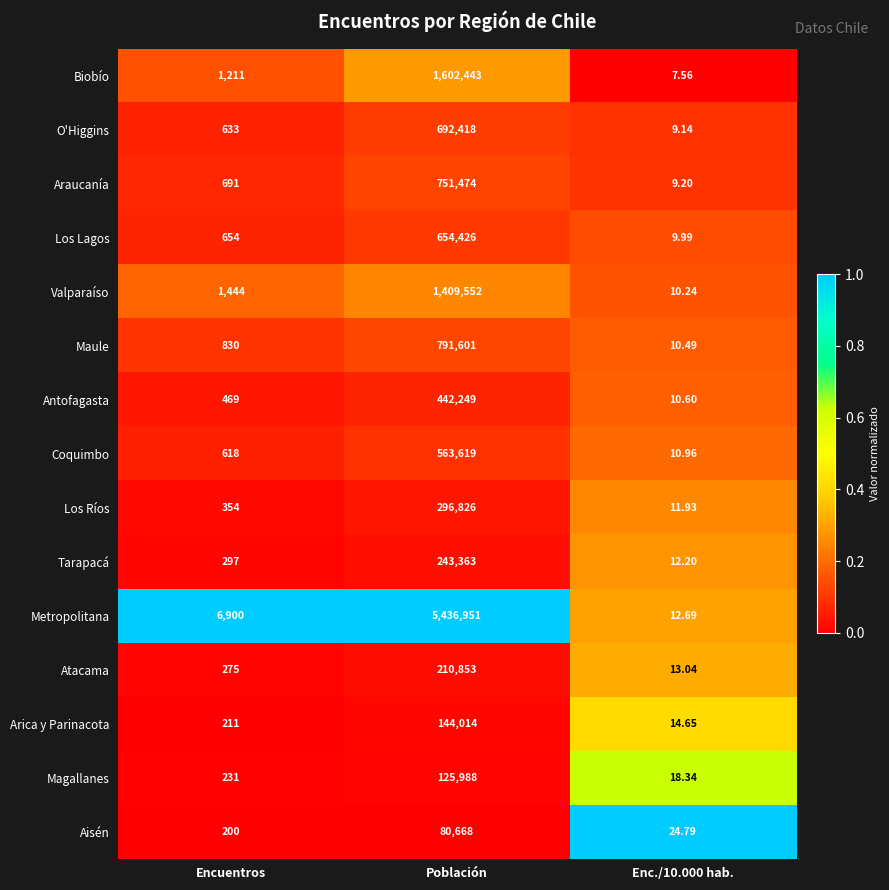

At which label is Valparaíso closest to 704781?

Encuentros